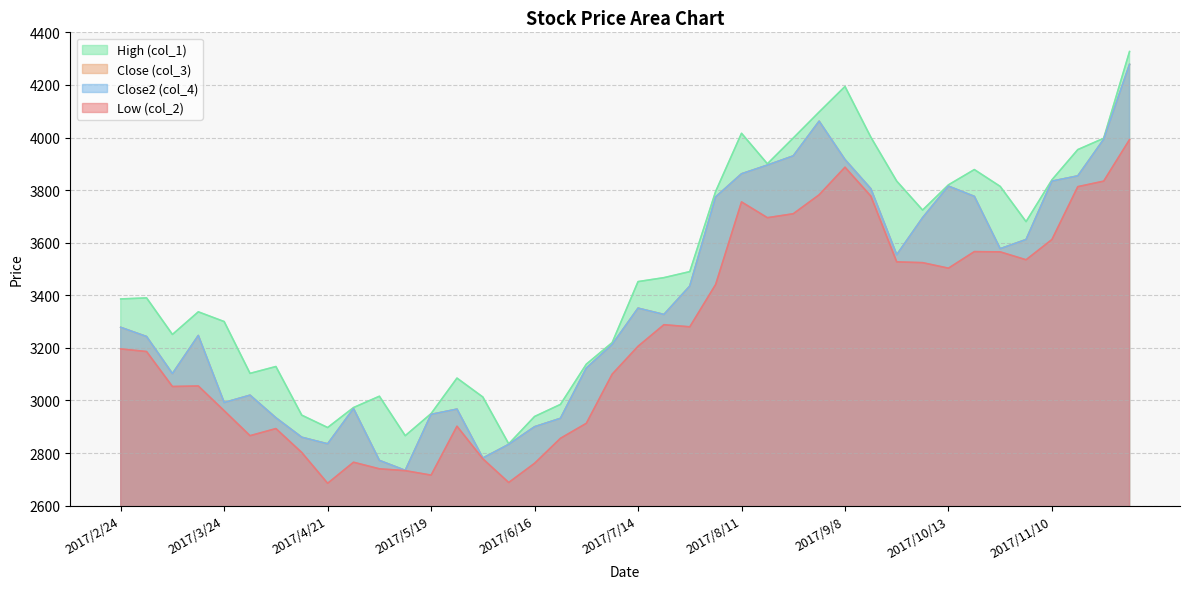

The value of col_1 at 2017/4/21 is 1573. True or false?

False